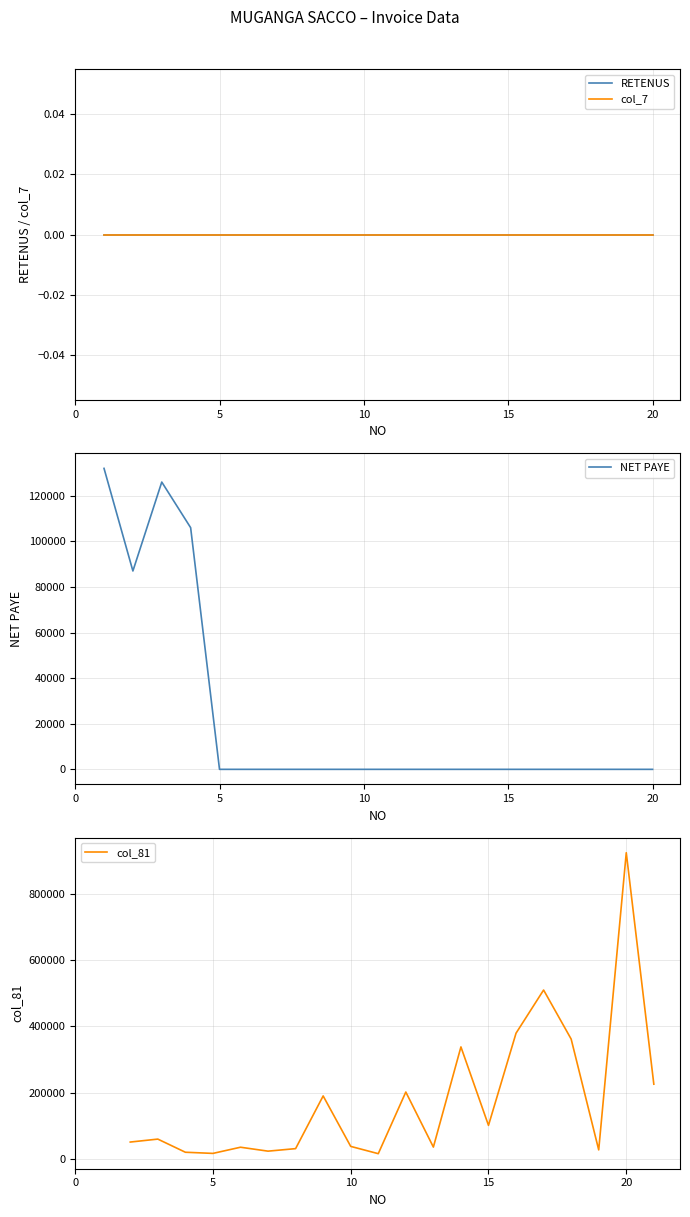

Does the chart display data point markers on the line(s)?

No